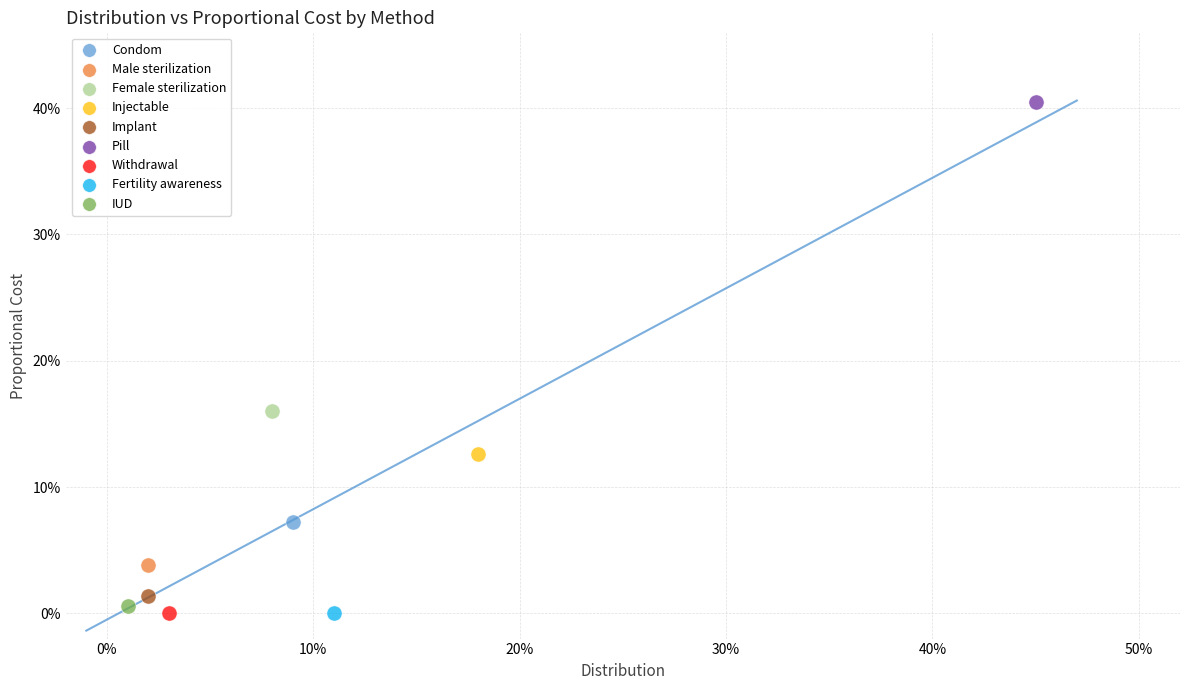

What are all the series names shown in the legend?

Condom, Male sterilization, Female sterilization, Injectable, Implant, Pill, Withdrawal, Fertility awareness, IUD